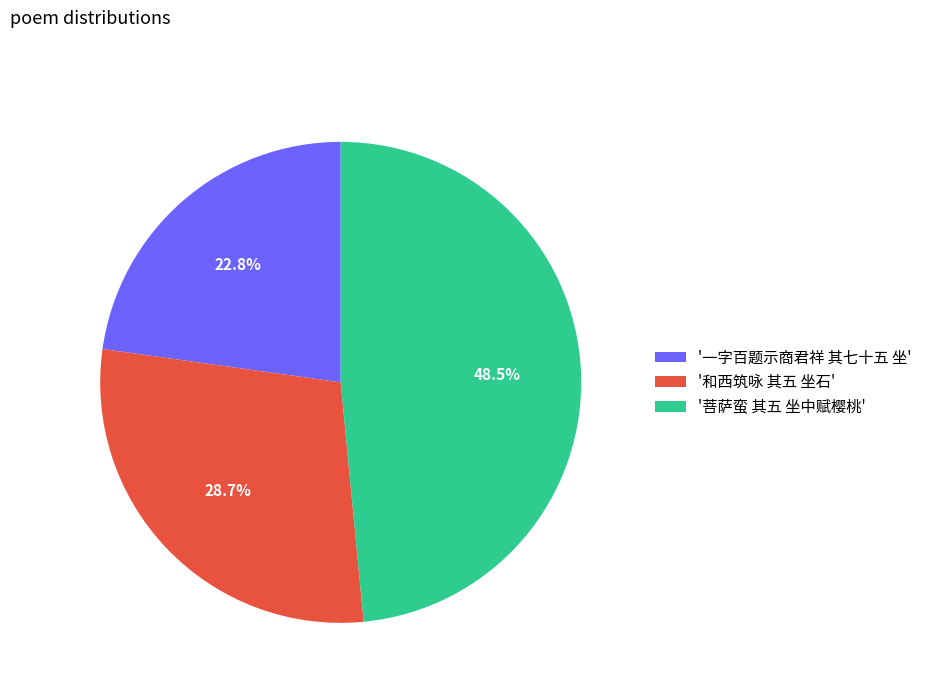

Rank the categories by value from lowest to highest.

'一字百题示商君祥 其七十五 坐', '和西筑咏 其五 坐石', '菩萨蛮 其五 坐中赋樱桃'